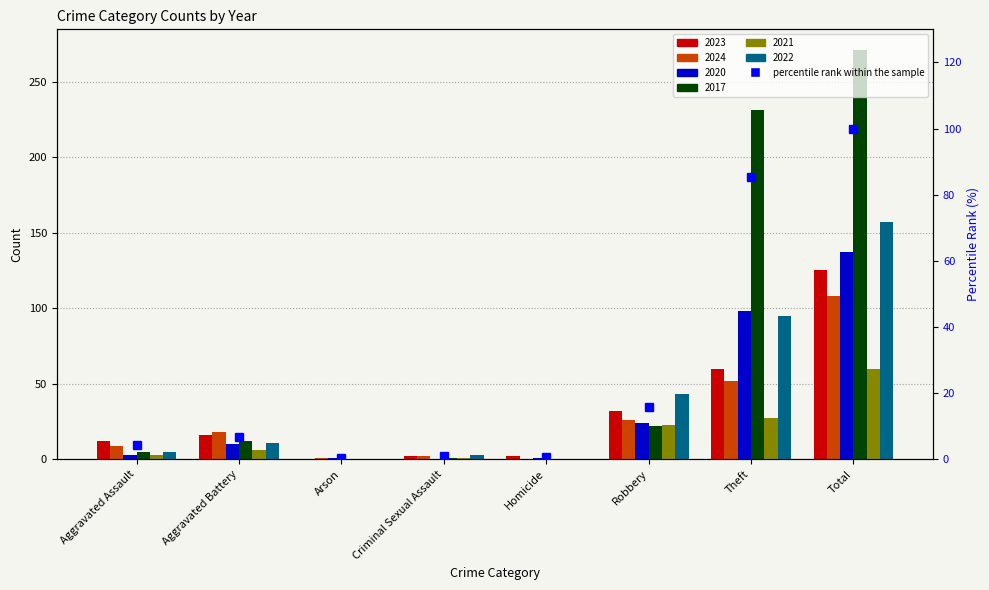

What is the difference between the highest and lowest values at Aggravated Battery?

12